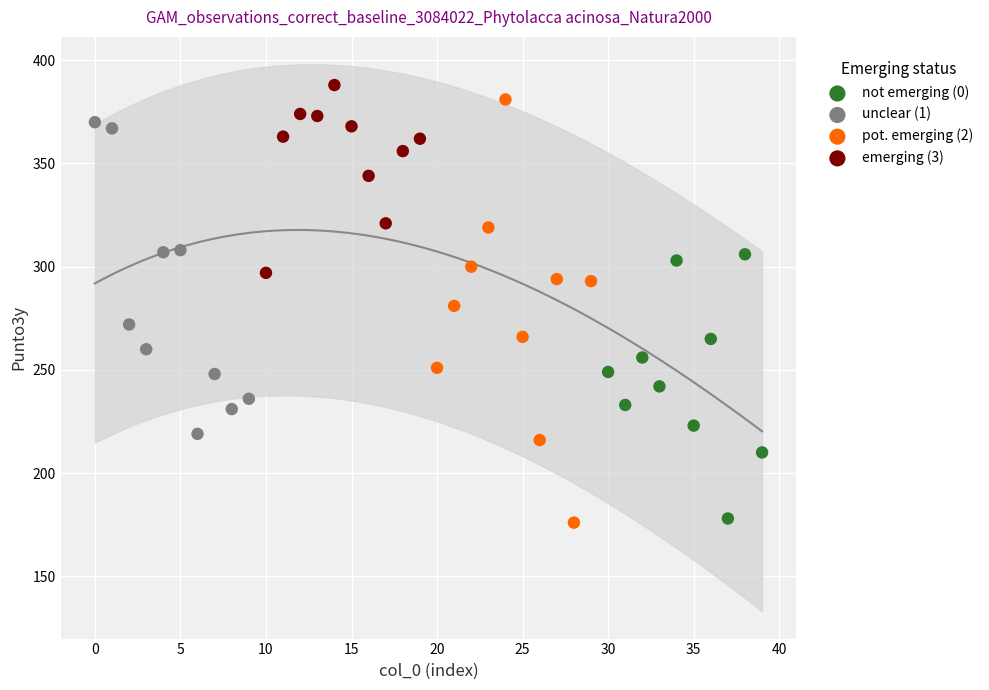

Which series contains the highest Y value?

emerging (3)